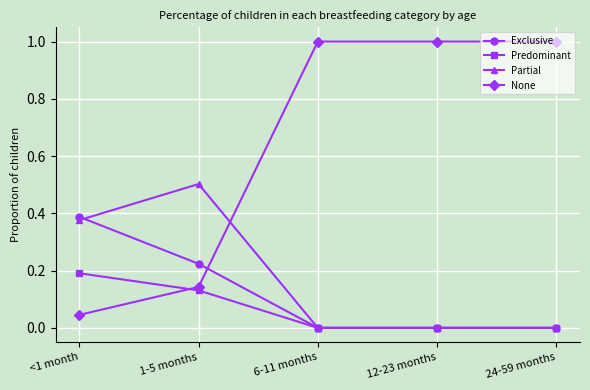

Is this an area chart (filled region under the line)?

No